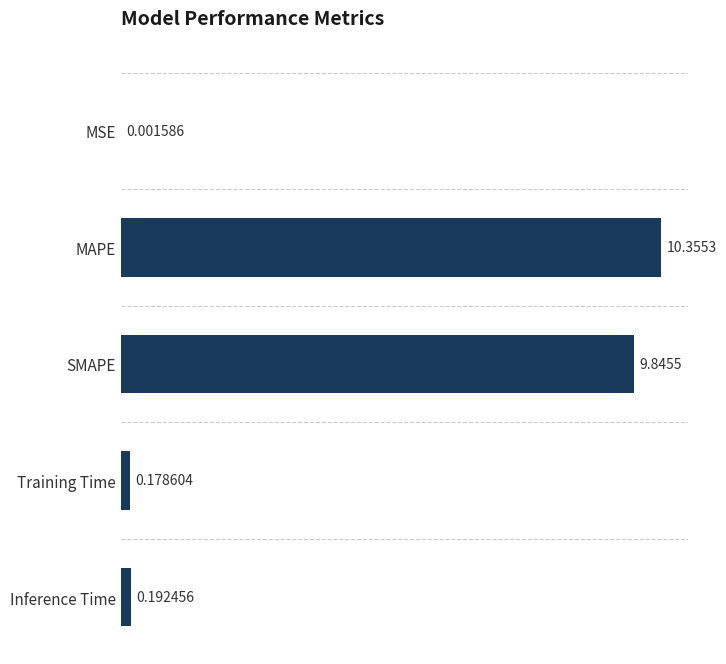

Which label corresponds to the largest value in the chart?

MAPE